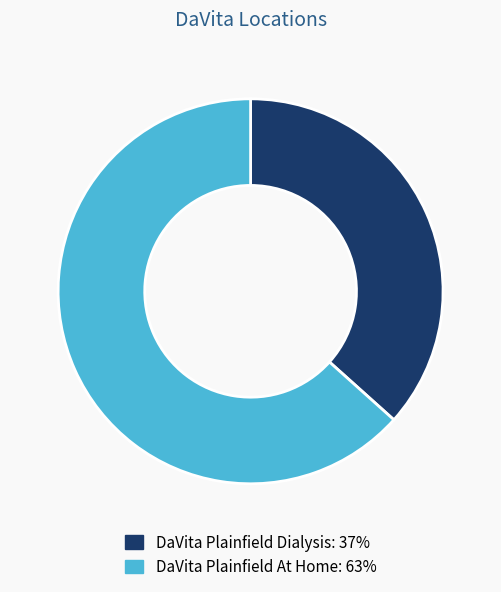

Between DaVita Plainfield At Home and DaVita Plainfield Dialysis, which is larger?

DaVita Plainfield At Home